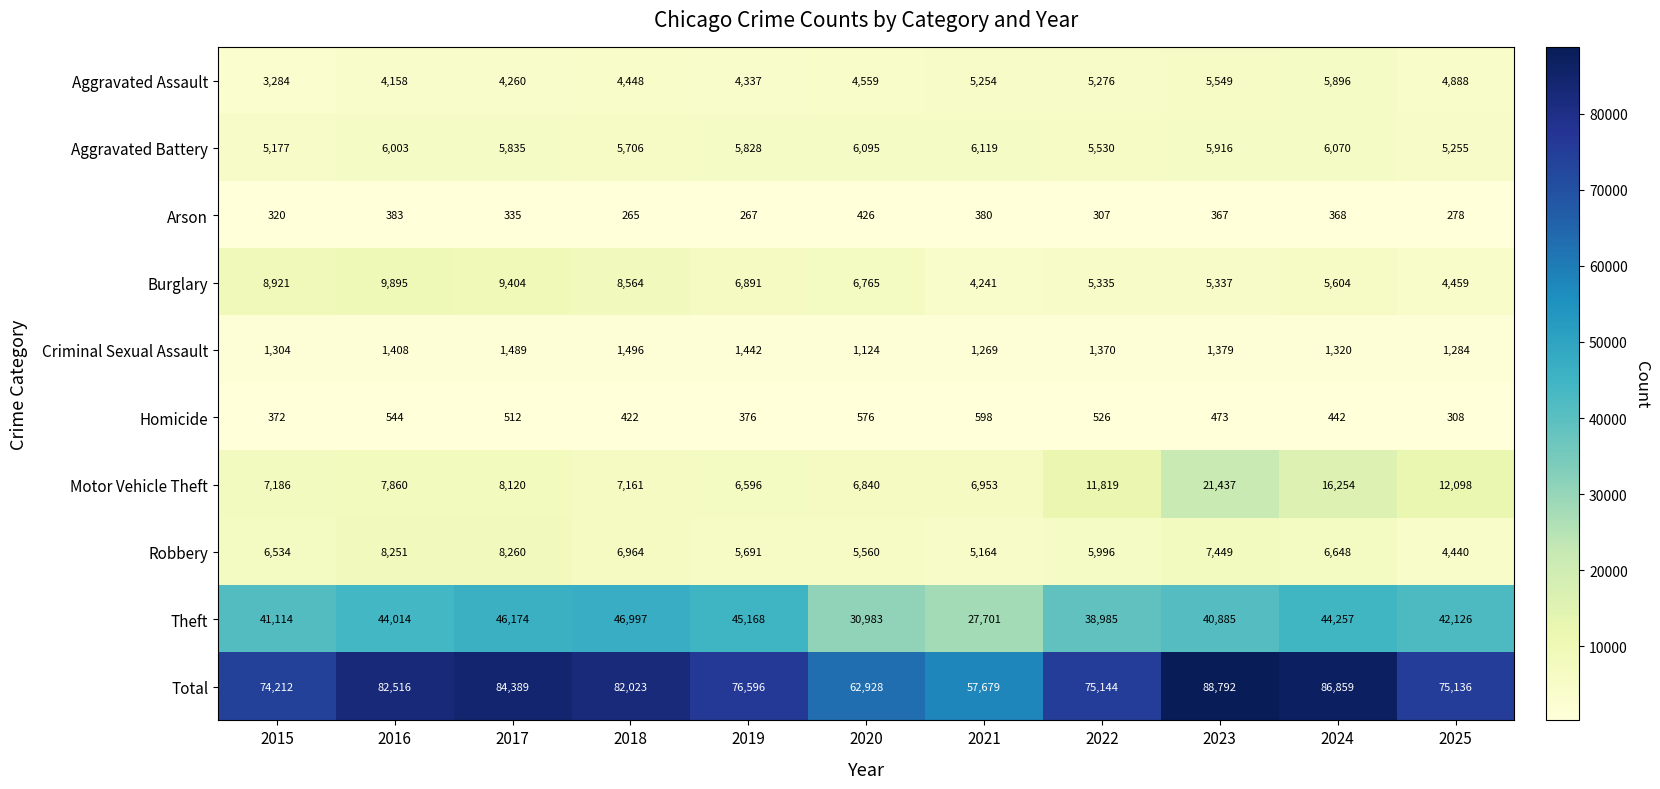

How many distinct data groups are displayed?

10